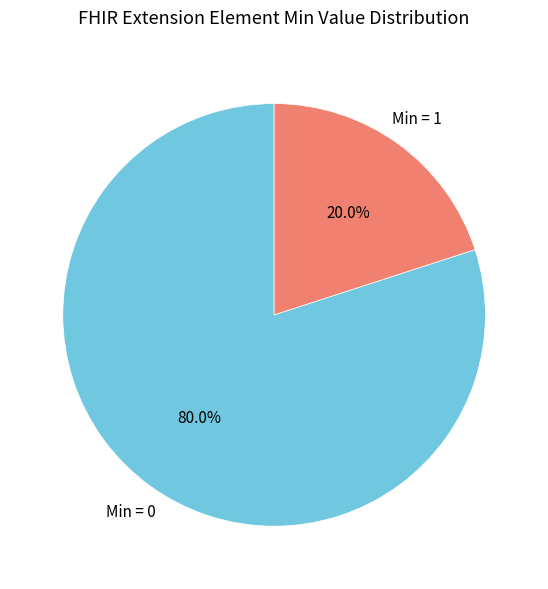

Does any single category account for the majority?

Yes